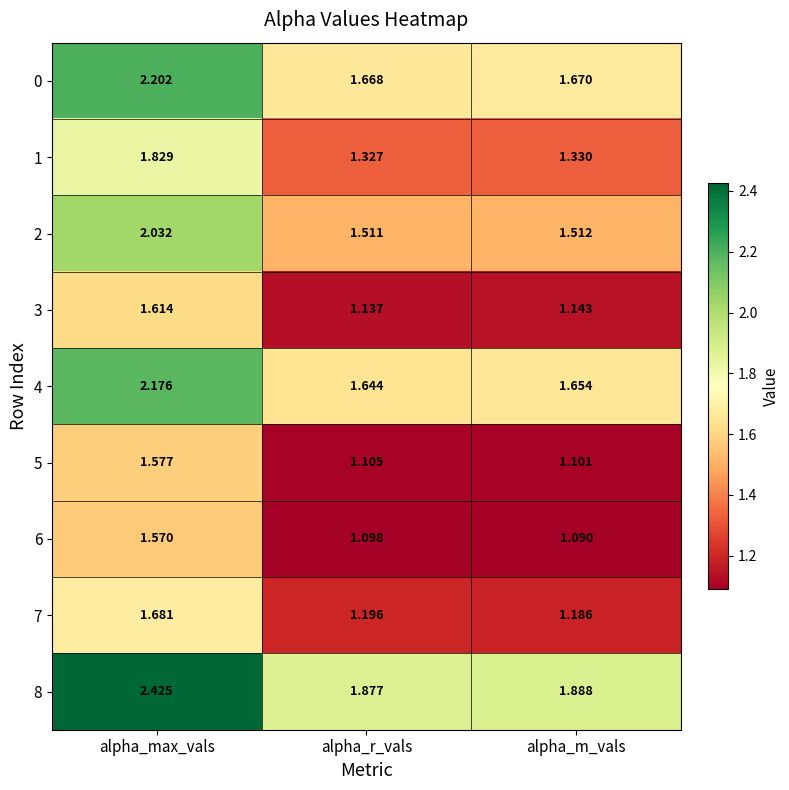

At which category is the sum across all series the highest?

alpha_max_vals